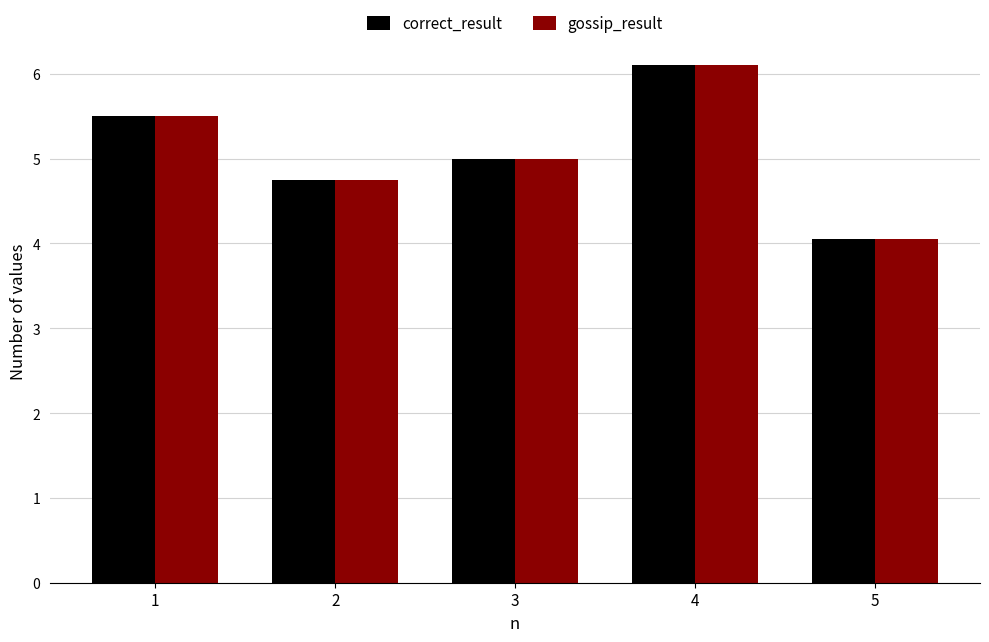

The value of gossip_result at 1 is 9.3. True or false?

False